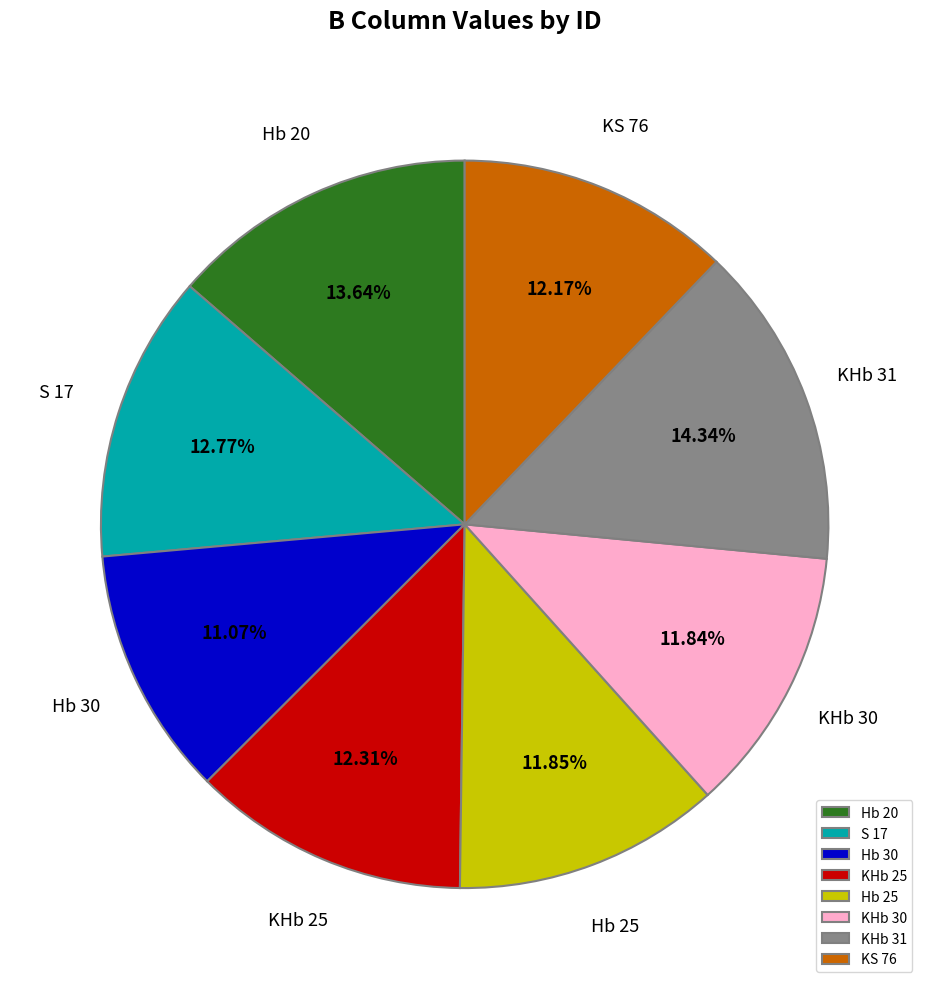

True or false: Hb 20 accounts for 14% of the total.

True